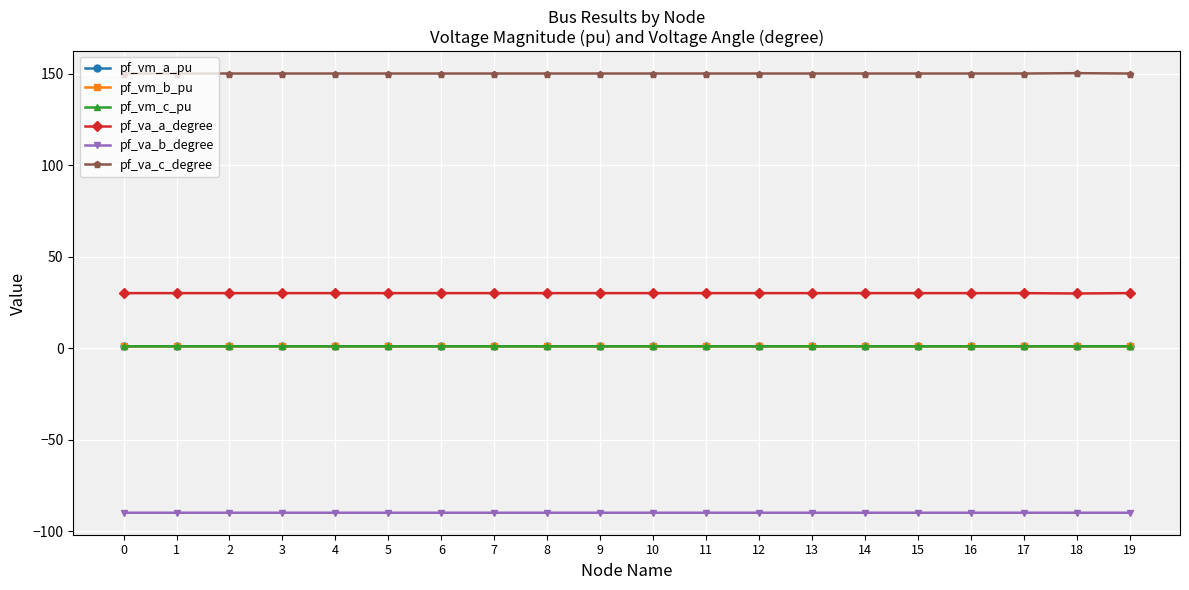

What is the lowest value of the pf_va_b_degree series?

-90.0